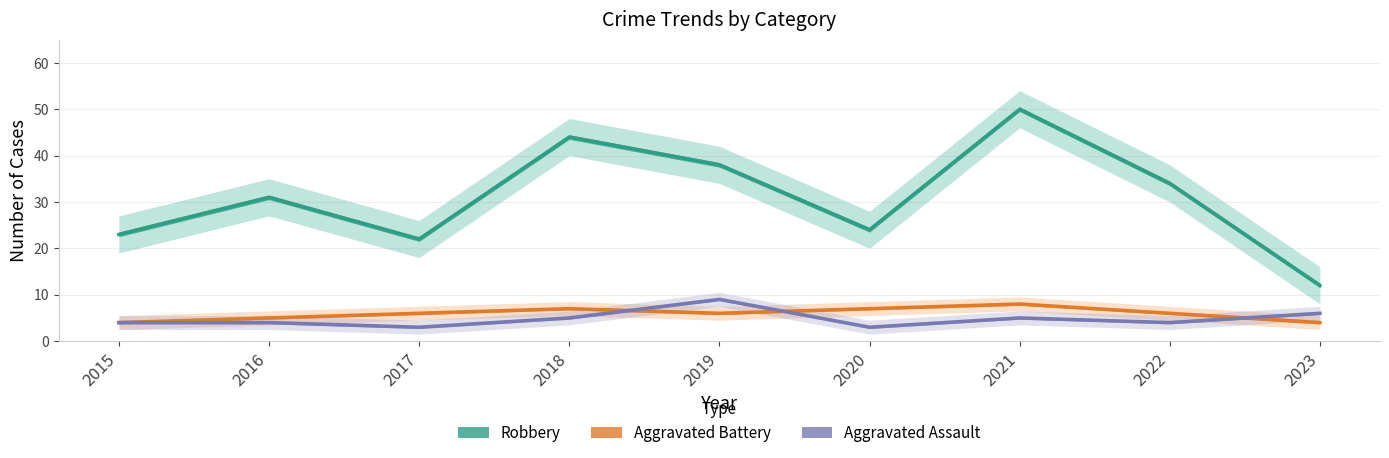

Is the value of Robbery at 2016 greater than the value of Aggravated Battery at 2017?

Yes